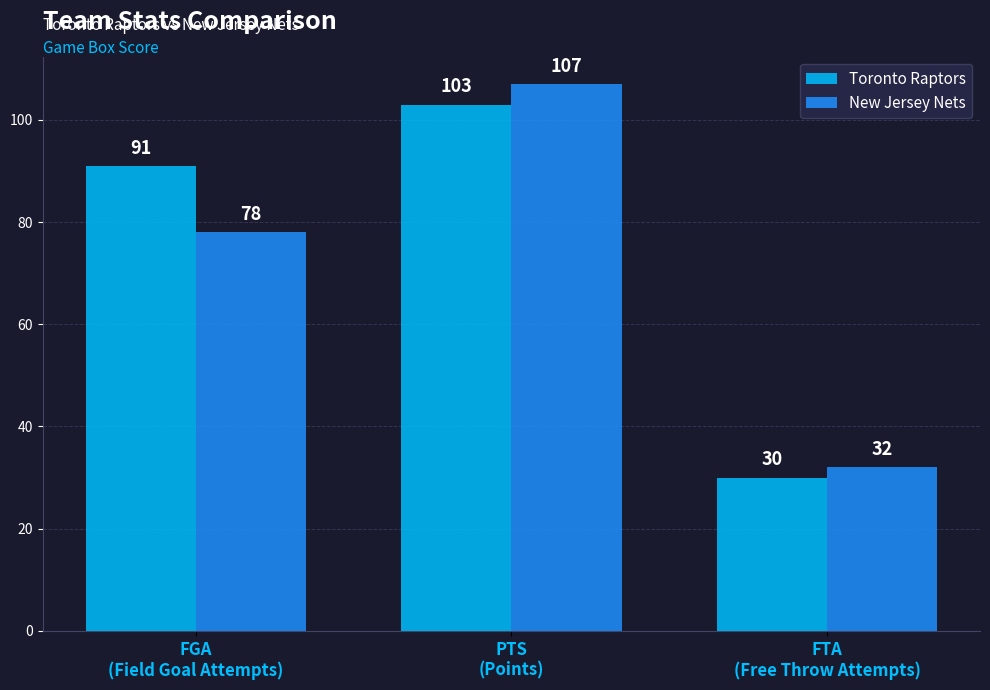

What is the value of the Toronto Raptors bar at the 3rd from the left?

30